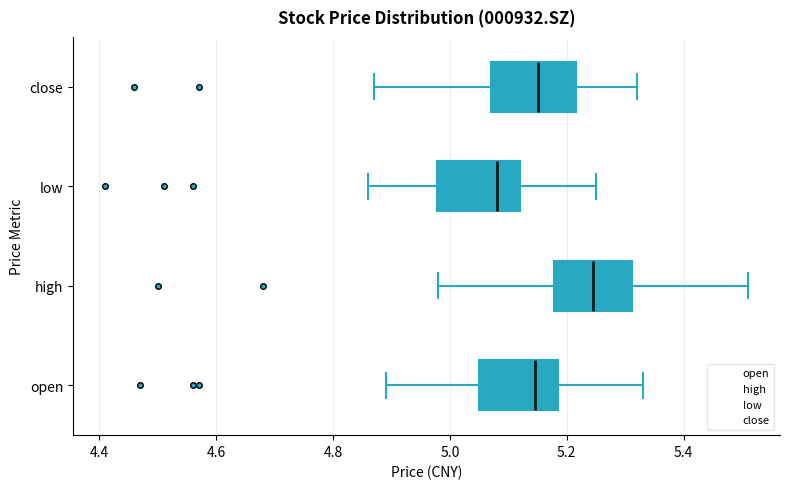

Reading bottom to top, transcribe this box plot: for each box, give where its median line is, the range the box spans, and where its two whiskers end, as read against the x-axis. The values are not printed on the chart, so give them approximately, as read against the axis.

open: median 5.14, box 5.06 to 5.18, whiskers 4.90 to 5.34
high: median 5.24, box 5.18 to 5.32, whiskers 4.98 to 5.52
low: median 5.08, box 4.98 to 5.12, whiskers 4.86 to 5.26
close: median 5.16, box 5.08 to 5.22, whiskers 4.88 to 5.32